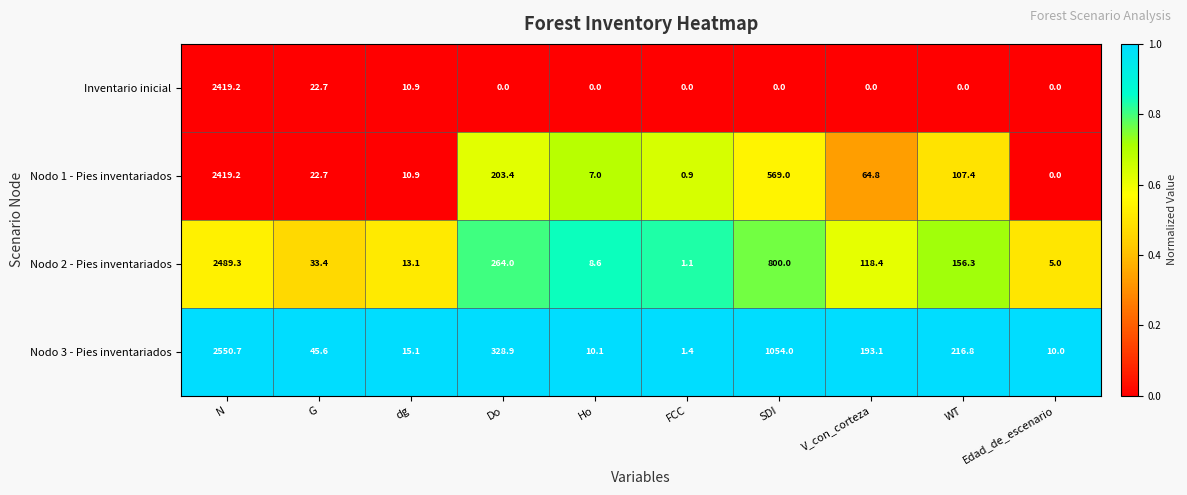

How many categories are shown in the chart?

10